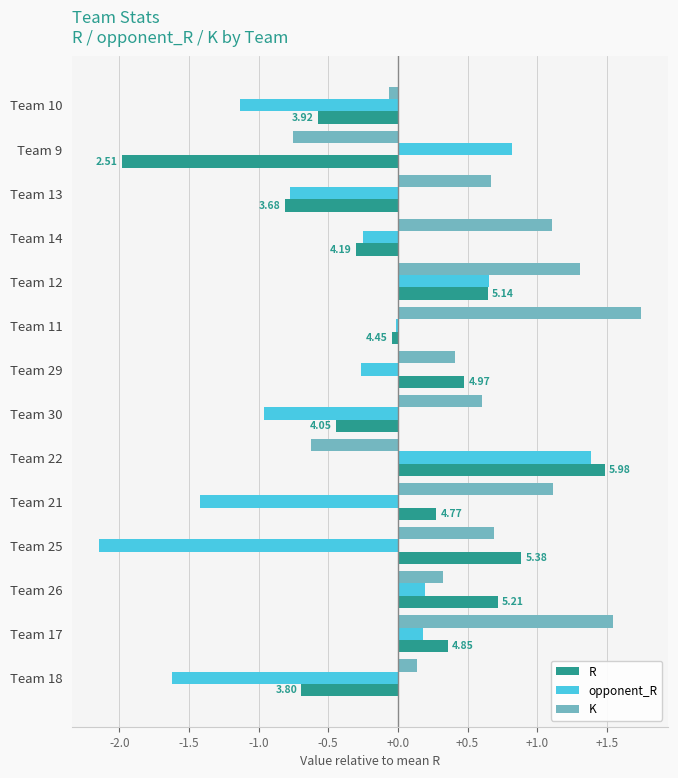

List the labels in order of R value, largest first.

Team 22, Team 25, Team 26, Team 12, Team 29, Team 17, Team 21, Team 11, Team 14, Team 30, Team 10, Team 18, Team 13, Team 9